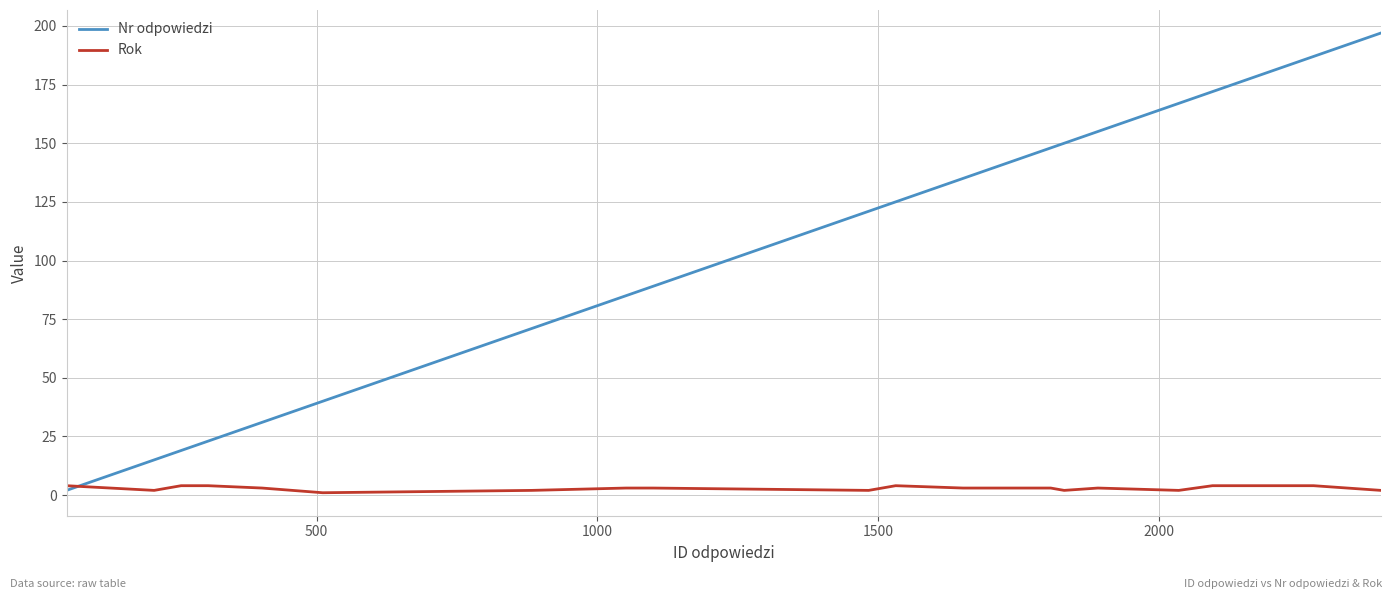

Which series has the largest total across all categories?

Nr odpowiedzi